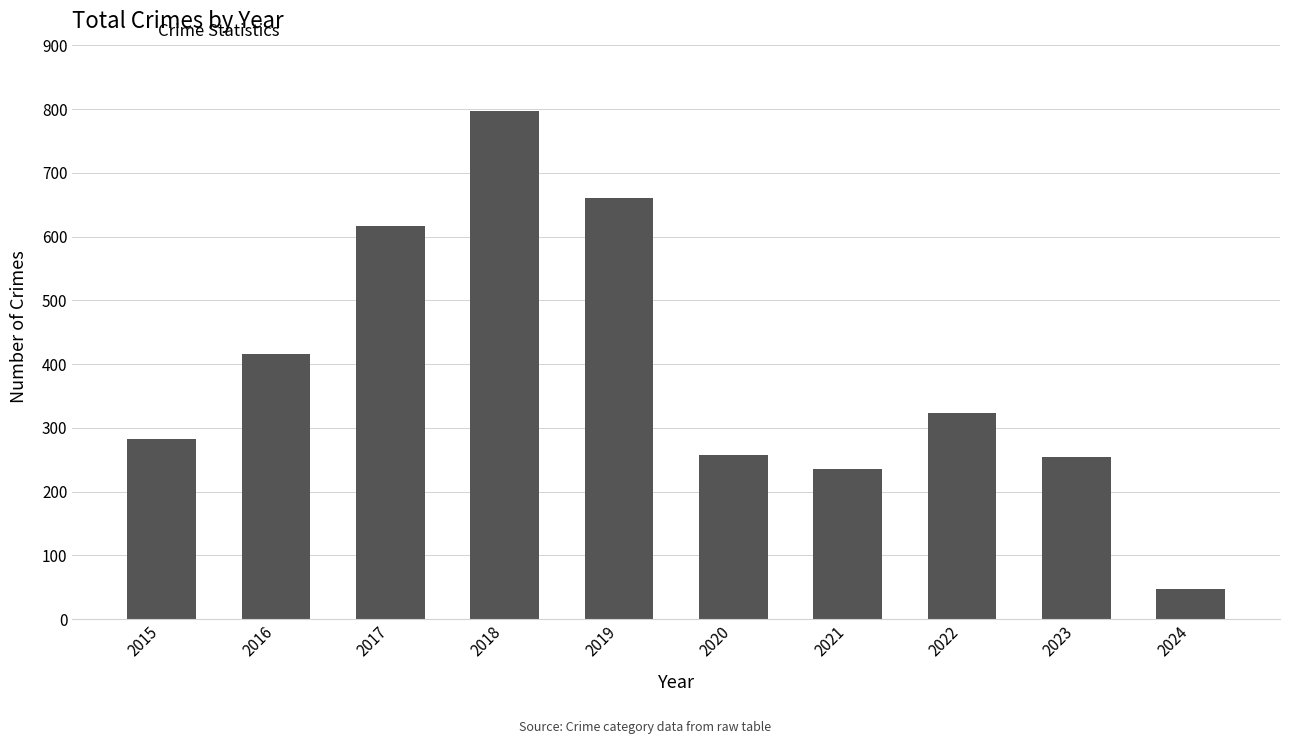

The value at 2019 is 399. True or false?

False